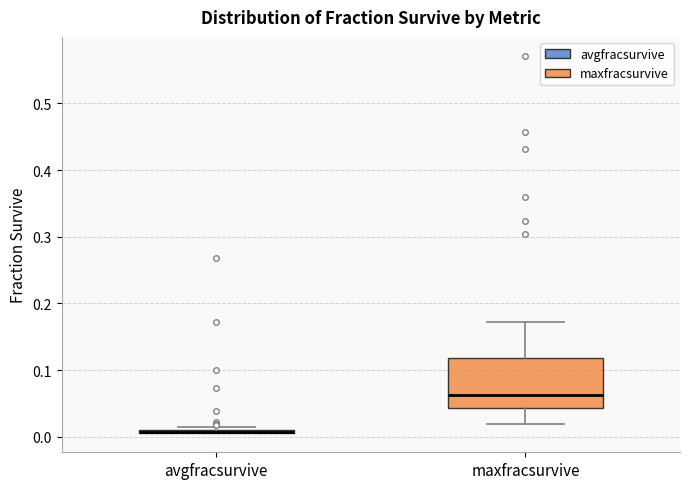

Reading left to right, read every box against the y-axis: the position of its median line, the range the box covers, and the ends of its whiskers. The values are not printed on the chart, so give them approximately, as read against the axis.

avgfracsurvive: box collapsed to a line at 0.01, whiskers 0.00 to 0.01
maxfracsurvive: median 0.06, box 0.04 to 0.12, whiskers 0.02 to 0.17